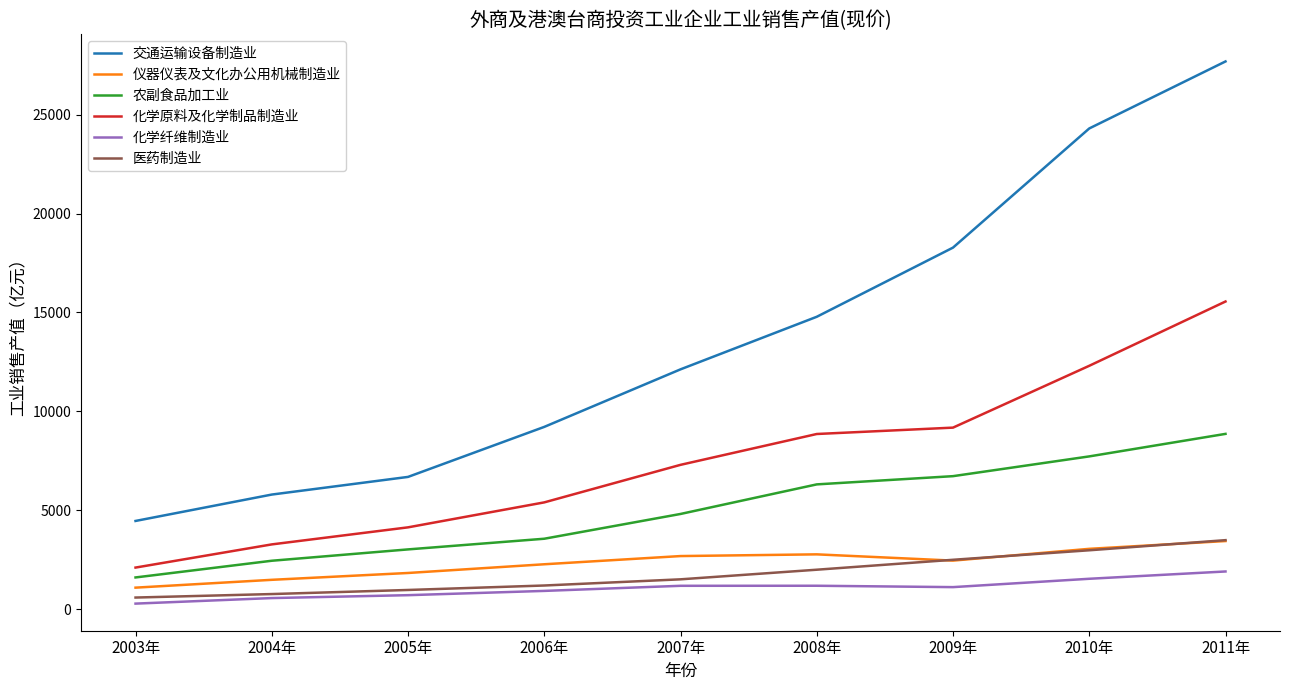

The 交通运输设备制造业 series shows 18279.1 at 2009年. True or false?

True